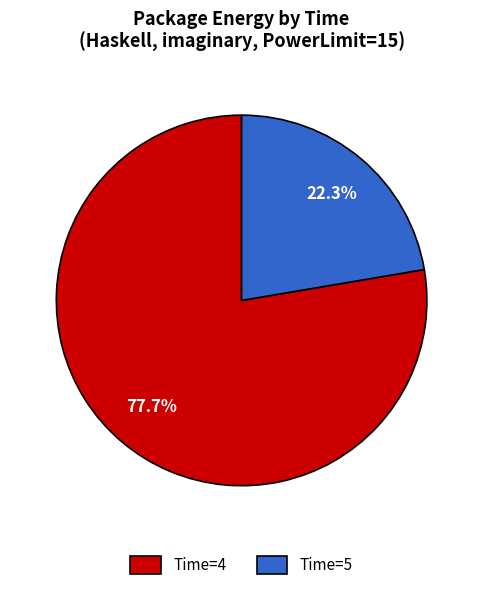

To the nearest percent, what is the difference between the largest and smallest slice percentages?

55%